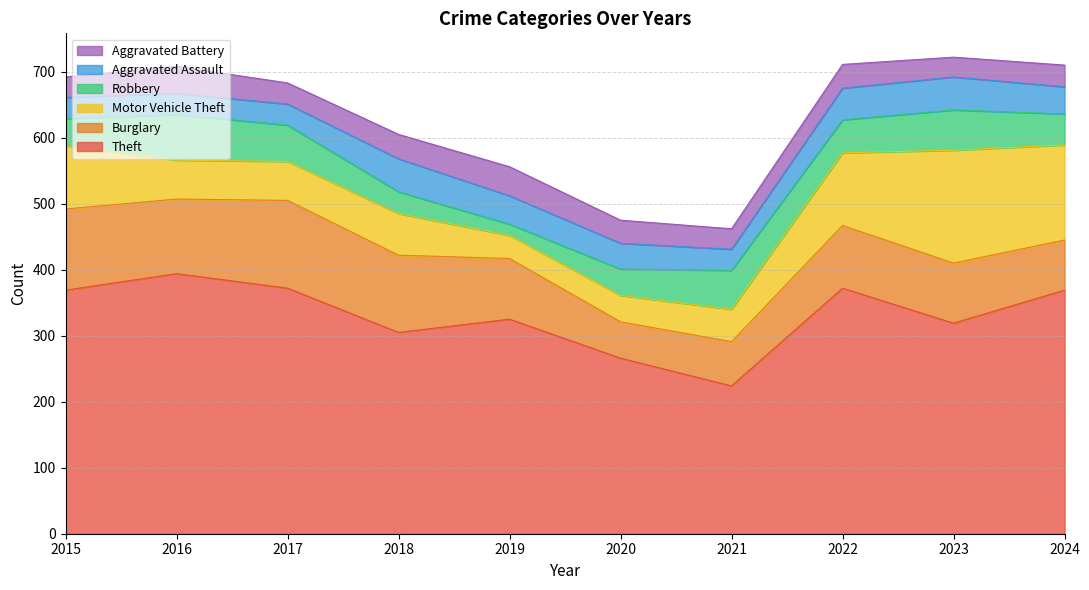

Which series has the widest spread of values?

Theft